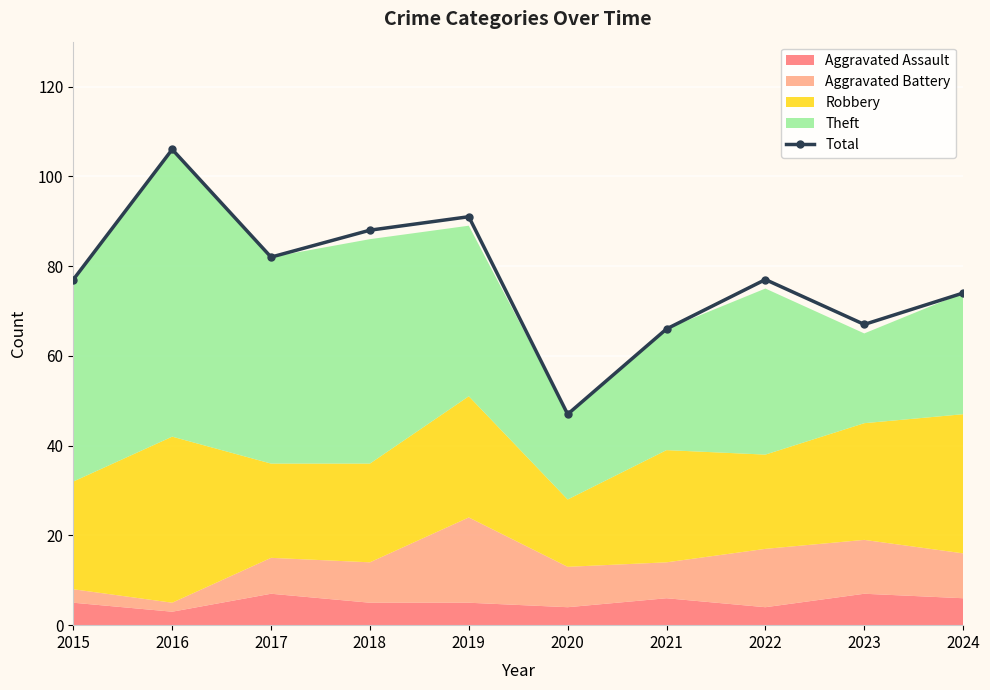

The chart shows a value of 70 at 2020. True or false?

False